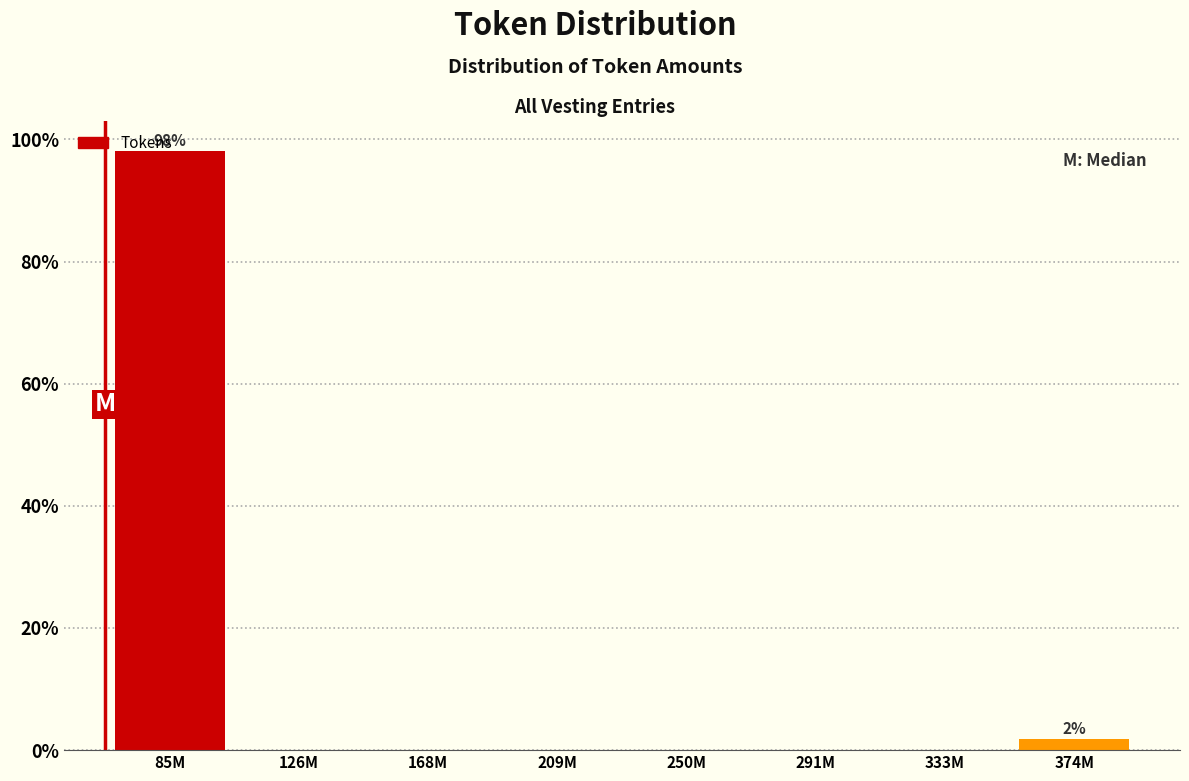

What is the approximate value at 85M?

98.1